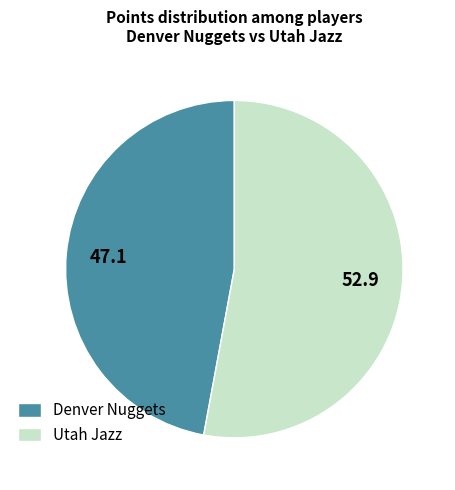

Does any single category account for the majority?

Yes